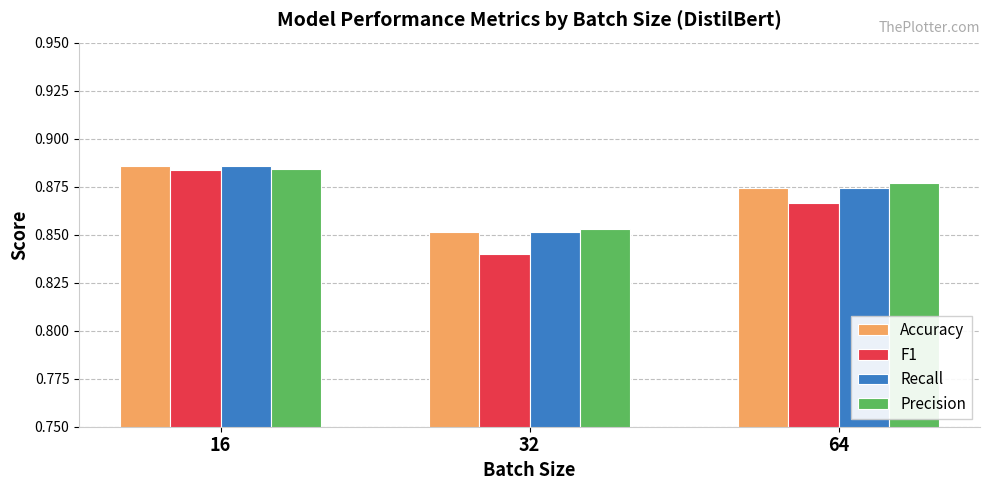

Which series changed the most between 16 and 32?

F1